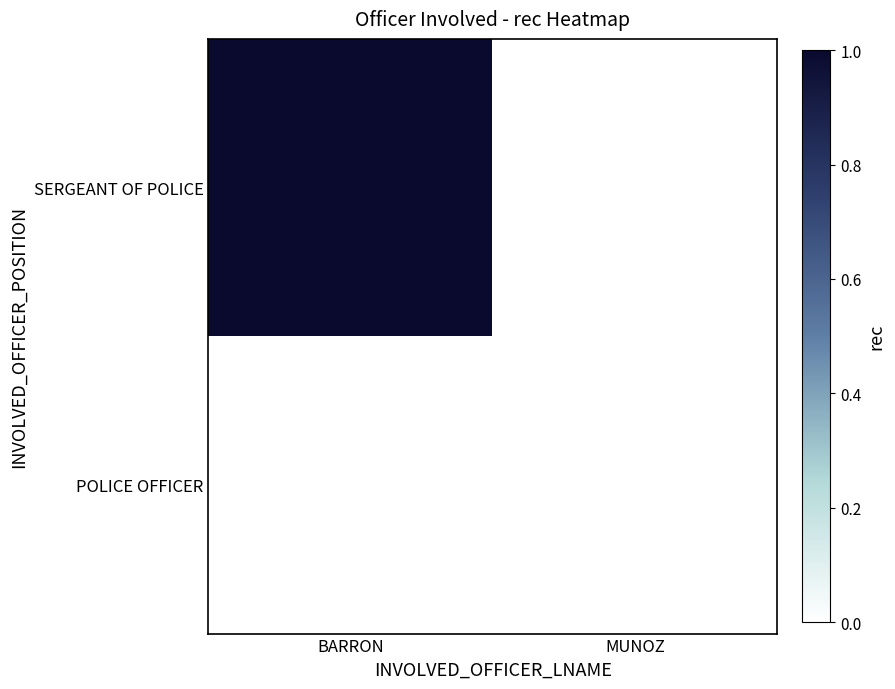

Which has a higher value, BARRON or MUNOZ?

BARRON